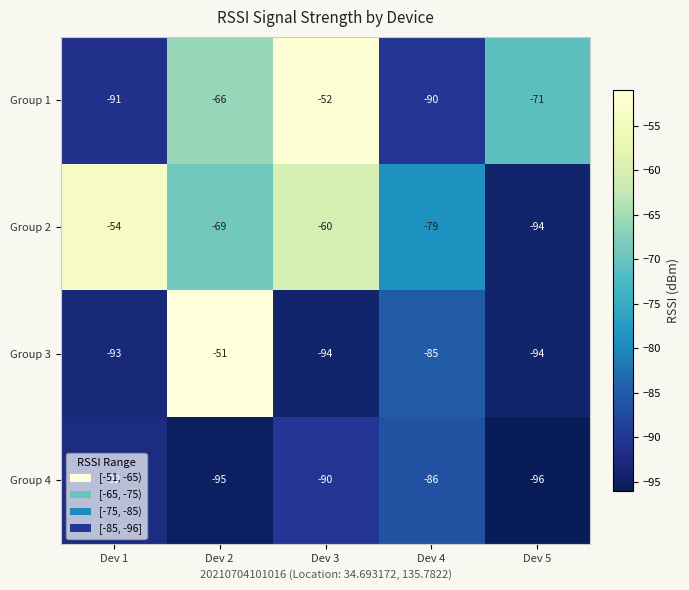

What is the minimum value for Group 1?

-91